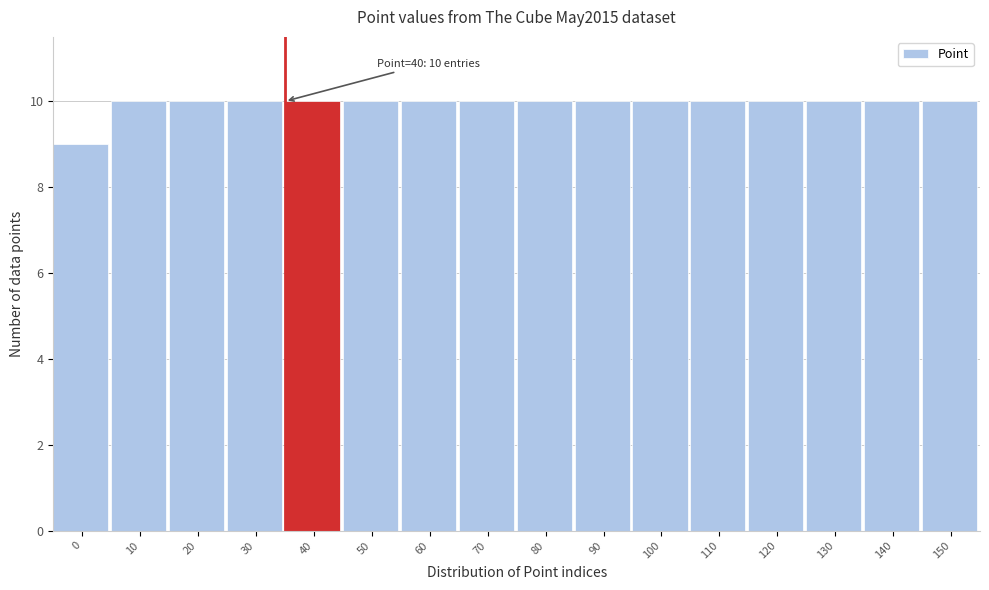

Reading left to right, list all the values displayed in this chart.

0=9	10=10	20=10	30=10	40=10	50=10	60=10	70=10	80=10	90=10	100=10	110=10	120=10	130=10	140=10	150=10